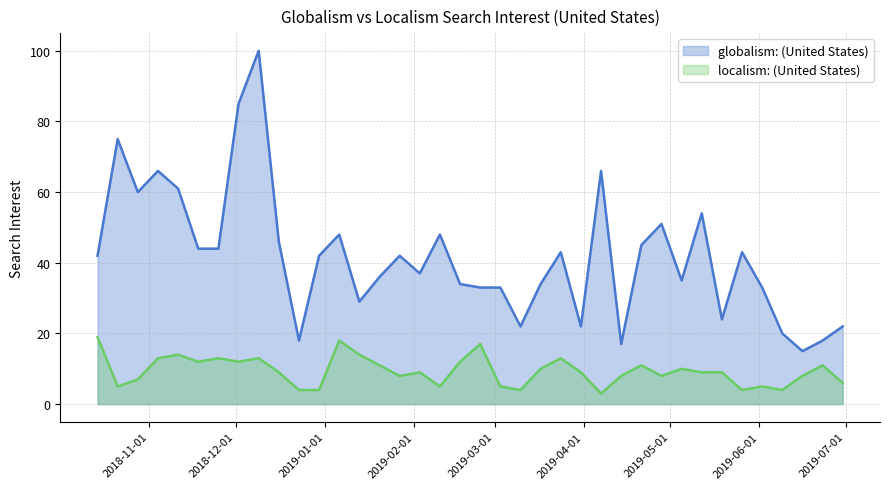

What are all the series names shown in the legend?

globalism: (United States), localism: (United States)